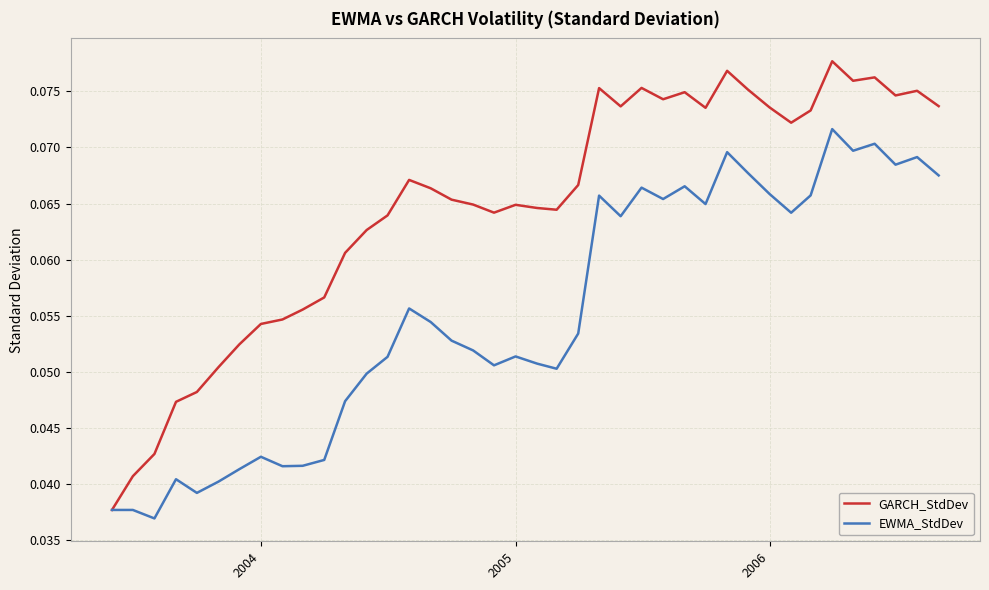

Which series has the largest range (max minus min)?

GARCH_StdDev